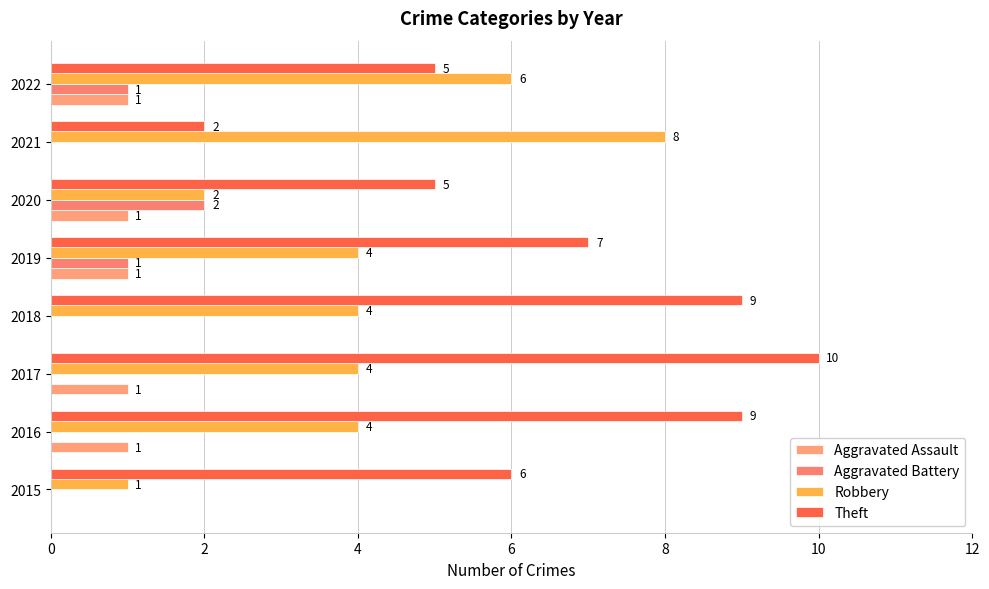

What are all the series names shown in the legend?

Aggravated Assault, Aggravated Battery, Robbery, Theft